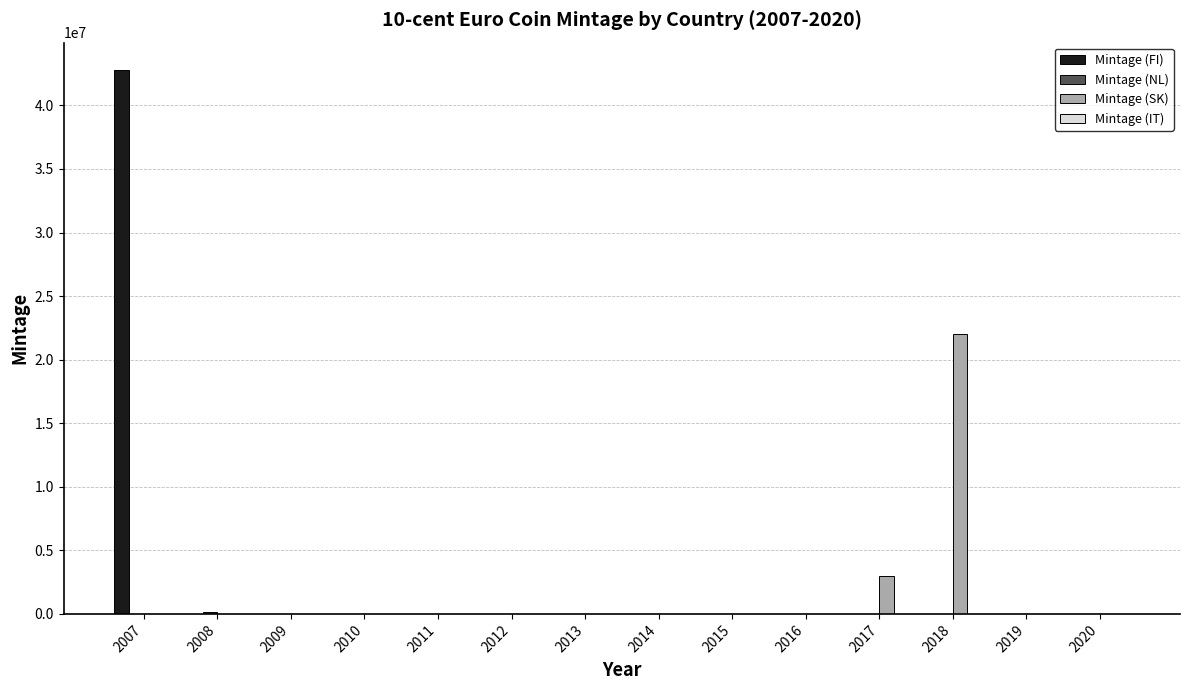

What is the maximum value shown in the chart?

42800000